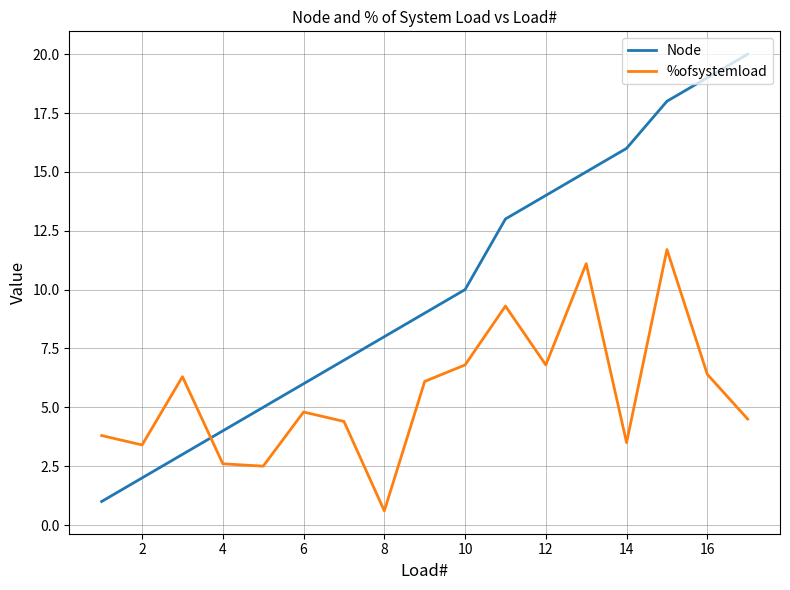

Is this an area chart (filled region under the line)?

No